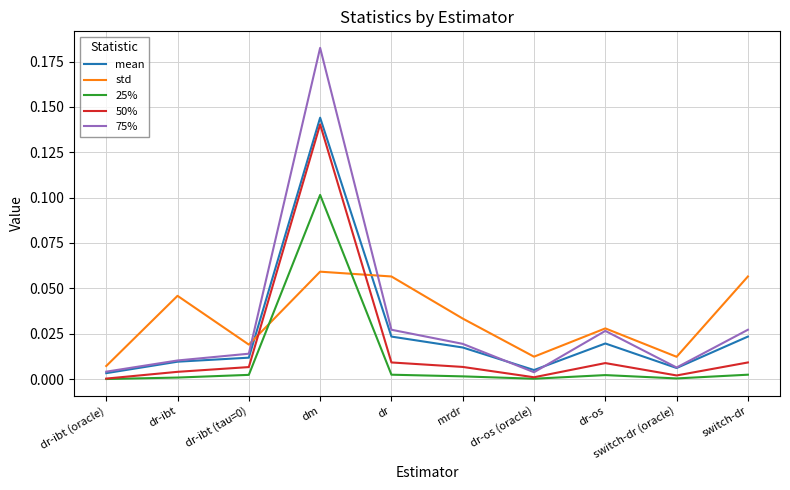

What is the total value across all series at dm?

0.6